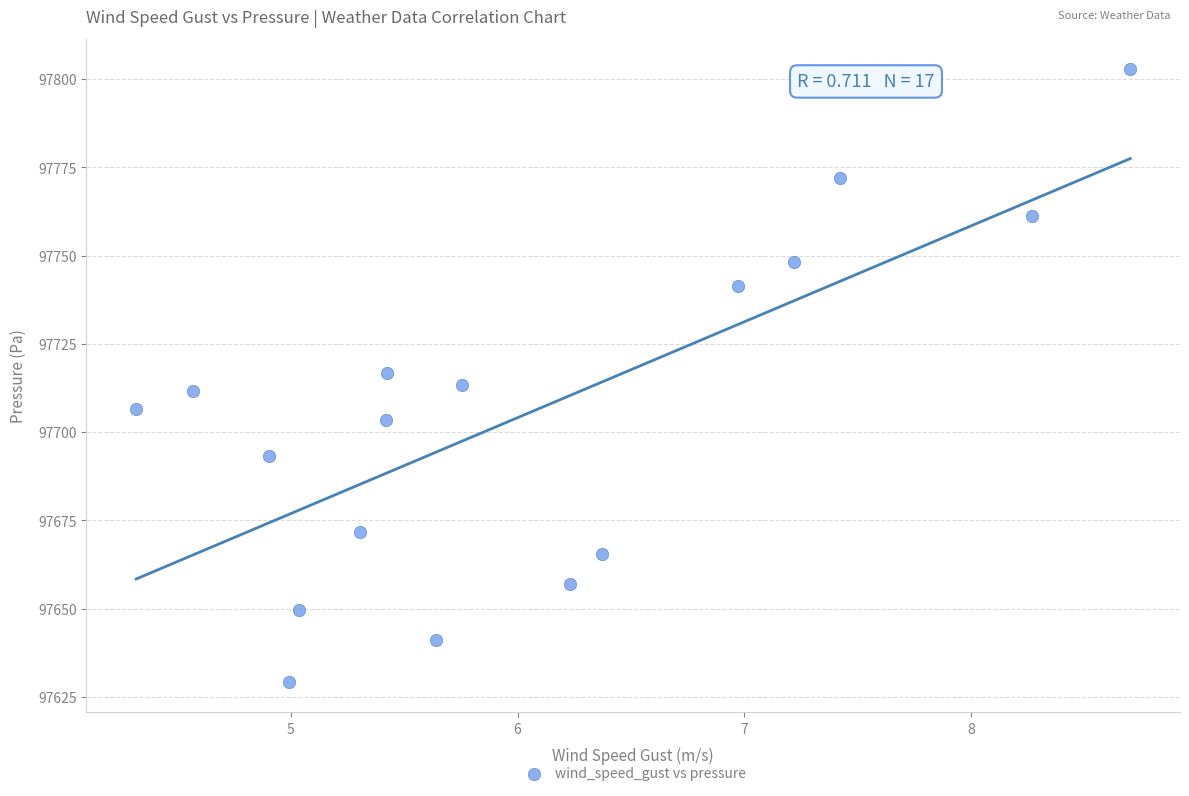

What is the range of X values (max minus min)?

4.4